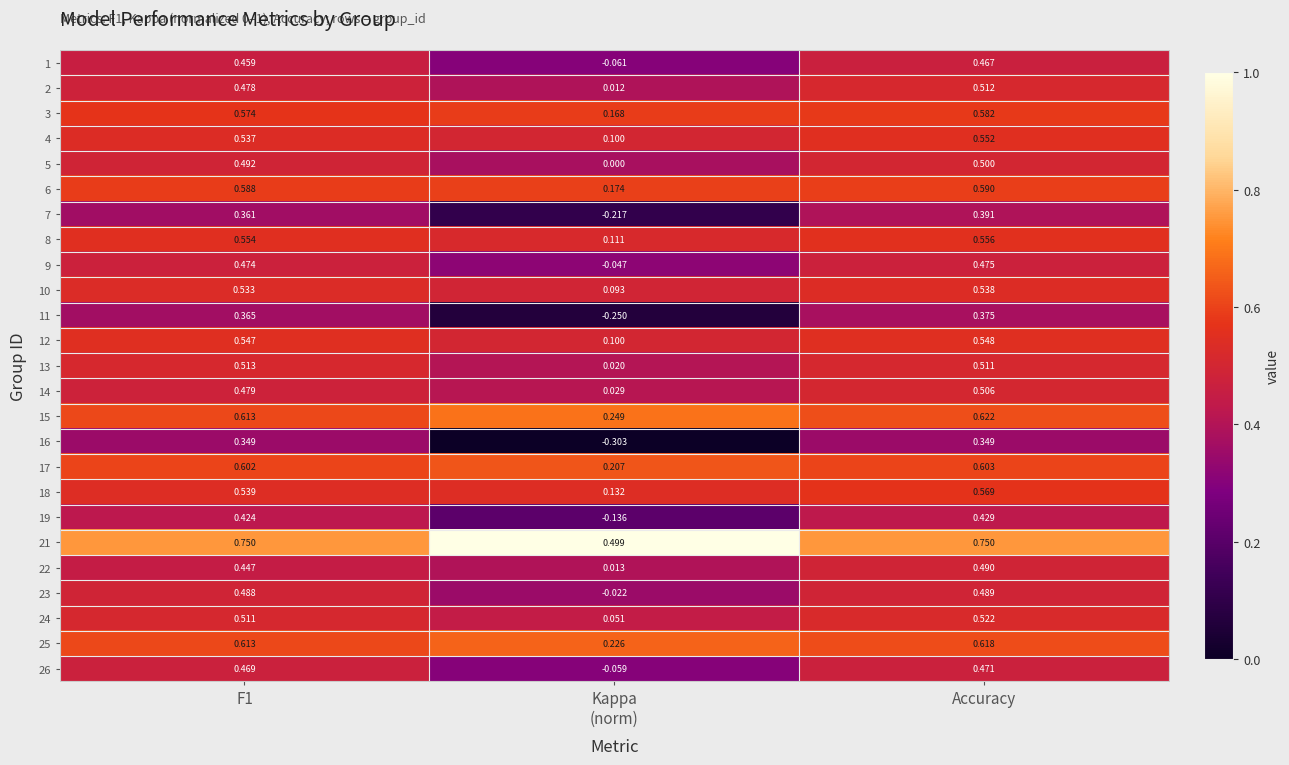

Between Kappa
(norm) and Accuracy, which series saw the biggest shift?

16